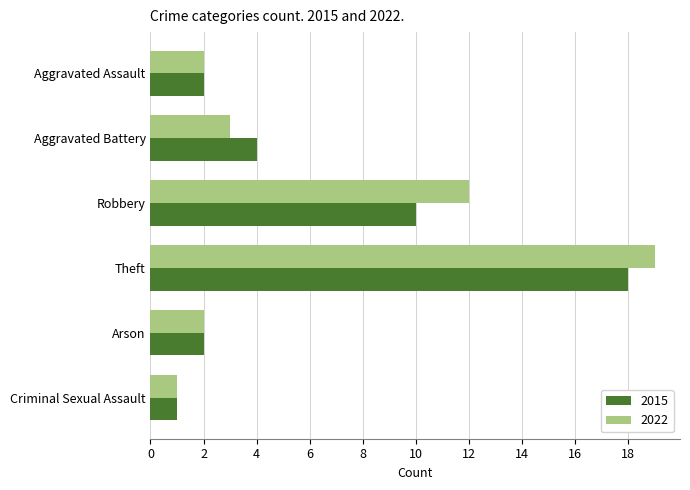

What is the total value across all series at Aggravated Assault?

4